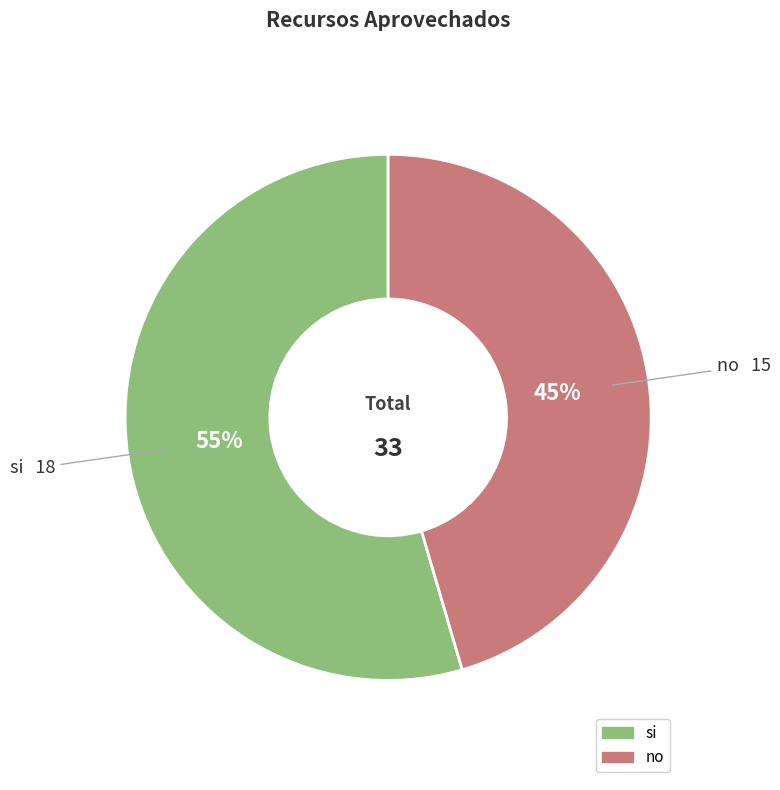

What is the ratio of the value at si to the value at no?

1.2